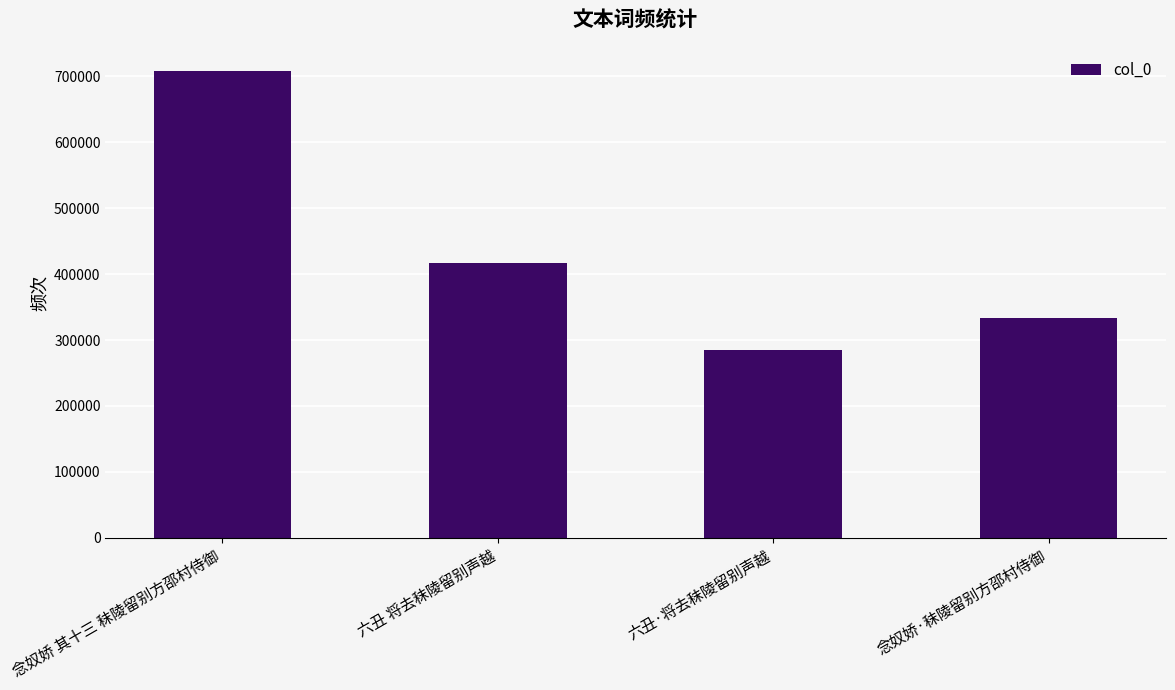

Is it true that the value at 念奴娇 其十三 秣陵留别方邵村侍御 is 707942?

True